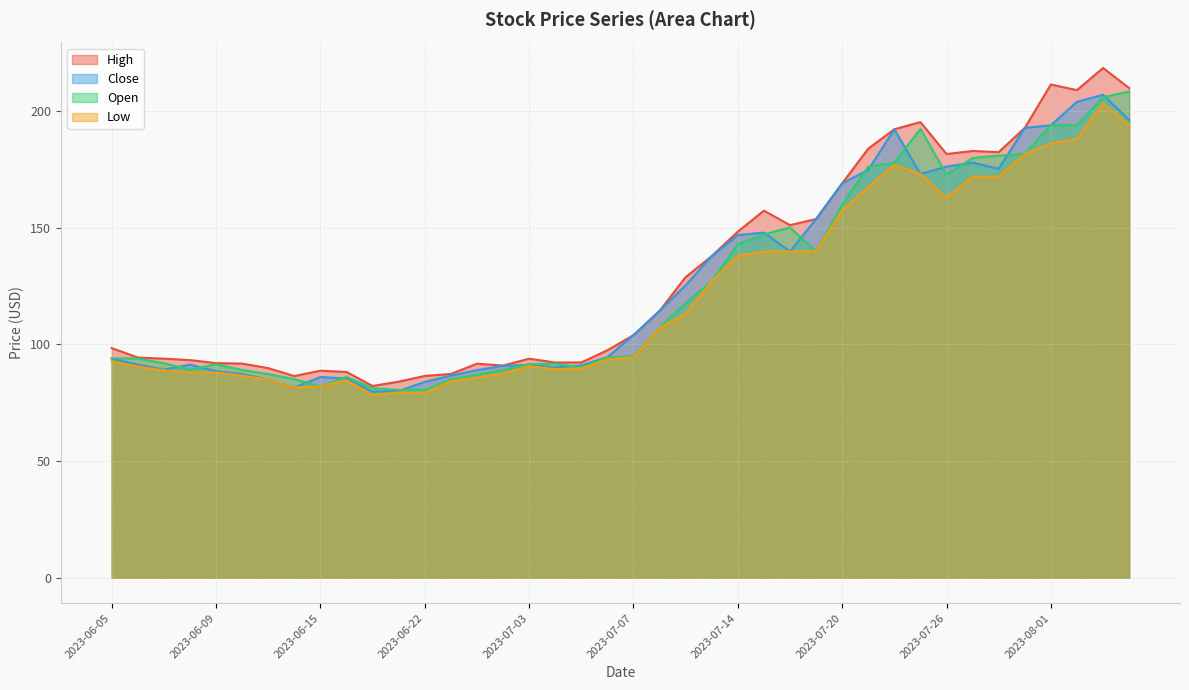

Does the chart have visible grid lines?

Yes